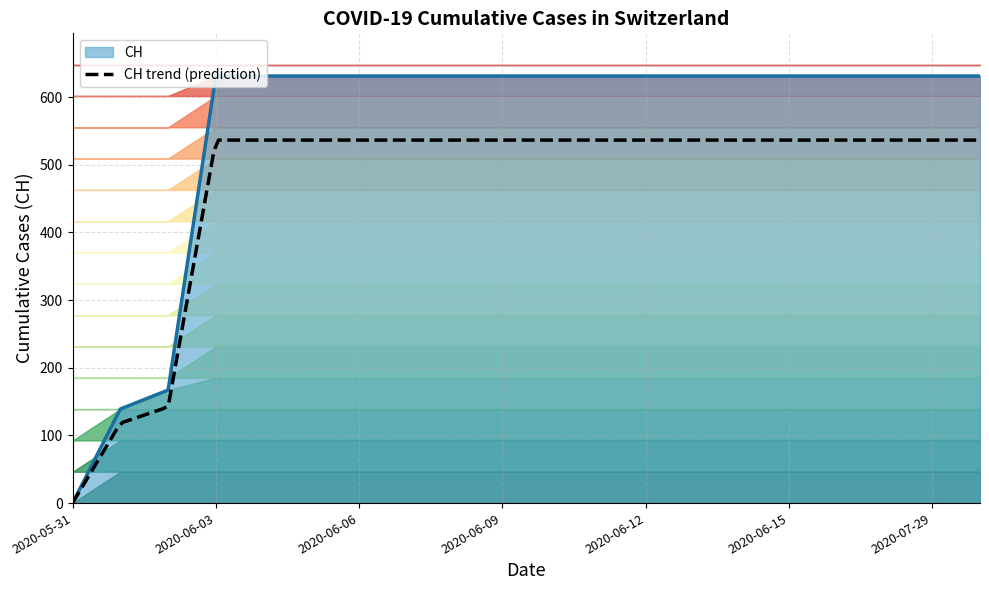

Rank the categories by value from highest to lowest.

2020-06-03, 2020-06-04, 2020-06-05, 2020-06-06, 2020-06-07, 2020-06-08, 2020-06-09, 2020-06-10, 2020-06-11, 2020-06-12, 2020-06-13, 2020-06-14, 2020-06-15, 2020-07-09, 2020-07-19, 2020-07-29, 2020-08-08, 2020-06-02, 2020-06-01, 2020-05-31